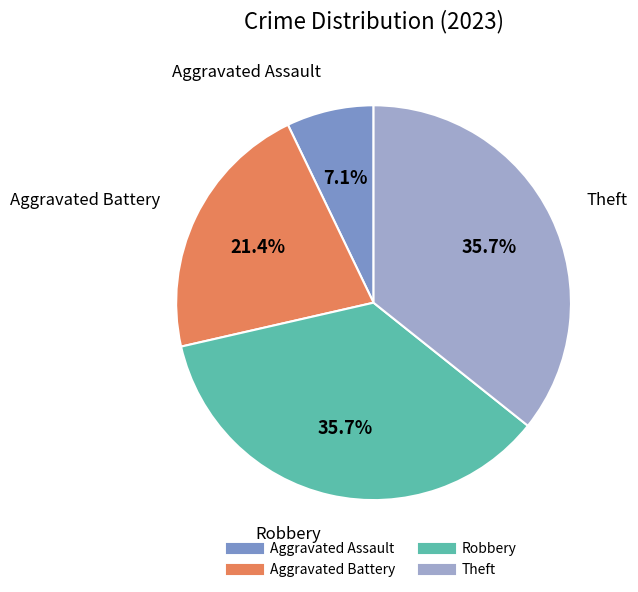

To the nearest percent, what is the combined percentage of Aggravated Assault and Theft?

43%